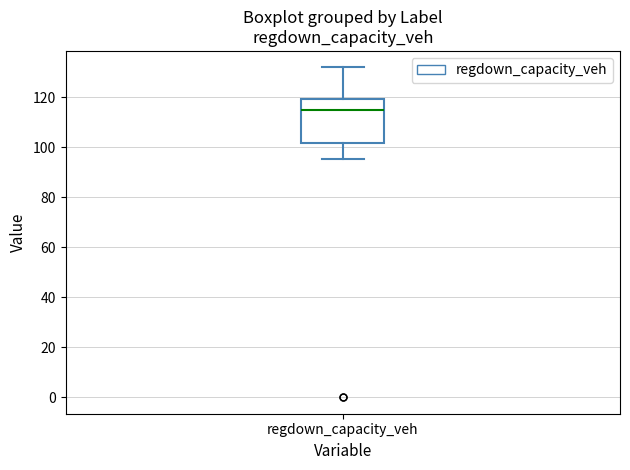

Where is the upper edge of the box for regdown_capacity_veh on the y-axis? The values are not printed on the chart, so give them approximately, as read against the axis.

120